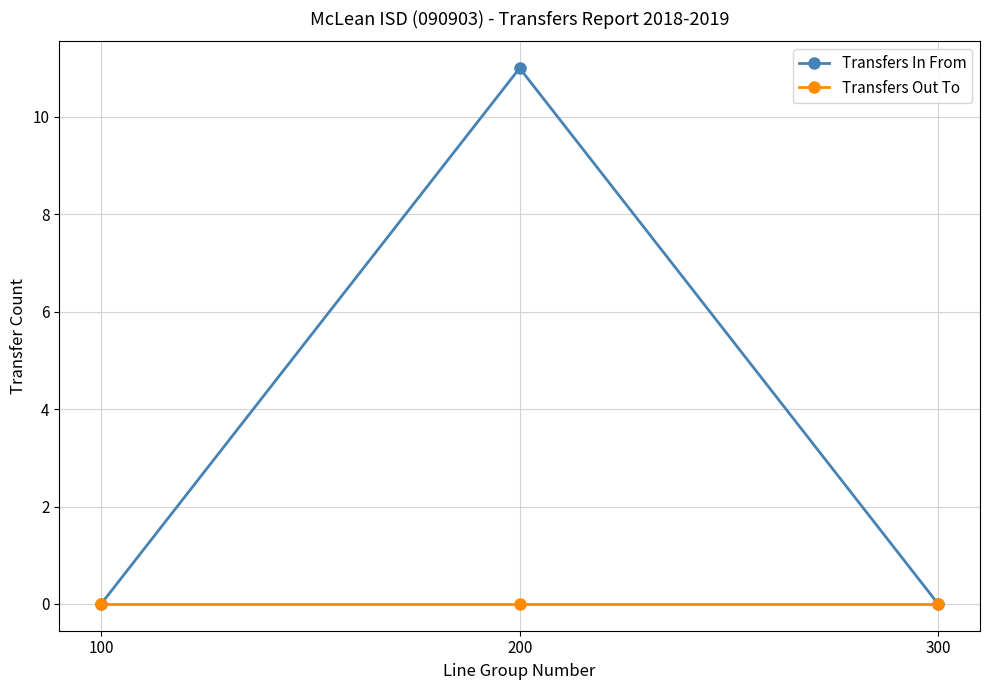

Rank the series by their average value, from lowest to highest.

Transfers Out To, Transfers In From